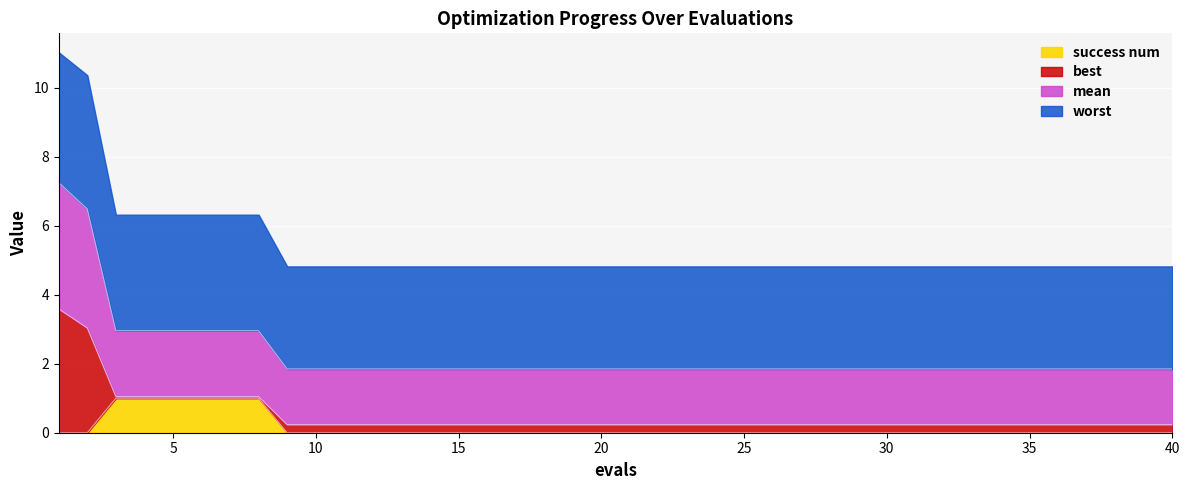

True or false: mean and success num cross at least once.

False